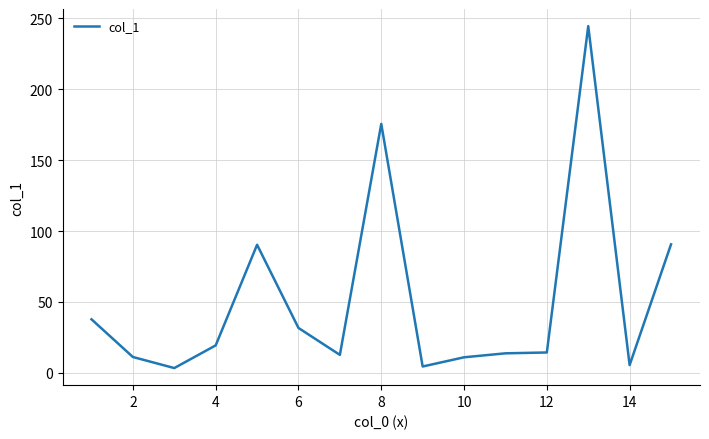

Does the chart display data point markers on the line(s)?

No